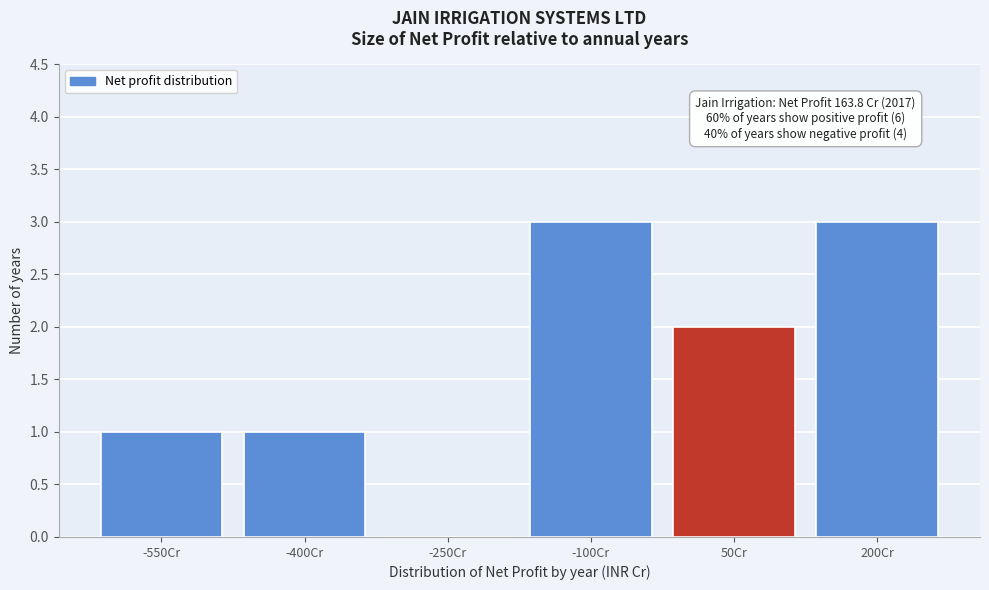

Reading left to right, what are all the values shown in this chart?

-550Cr=1	-400Cr=1	-250Cr=0	-100Cr=3	50Cr=2	200Cr=3